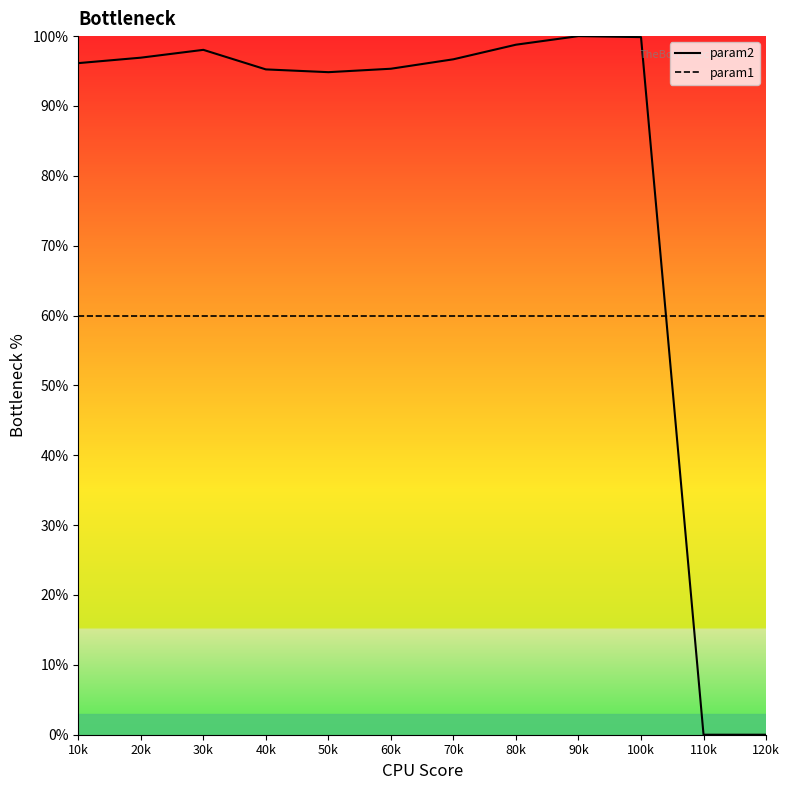

What is the difference between the highest and lowest values at 100k?

40.0